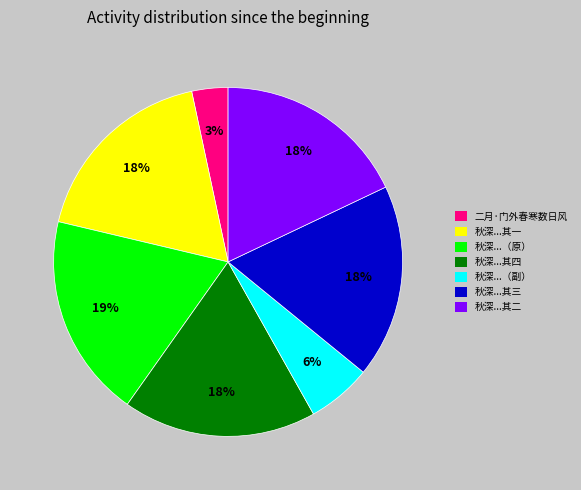

Is there any slice that represents more than half of the pie?

No